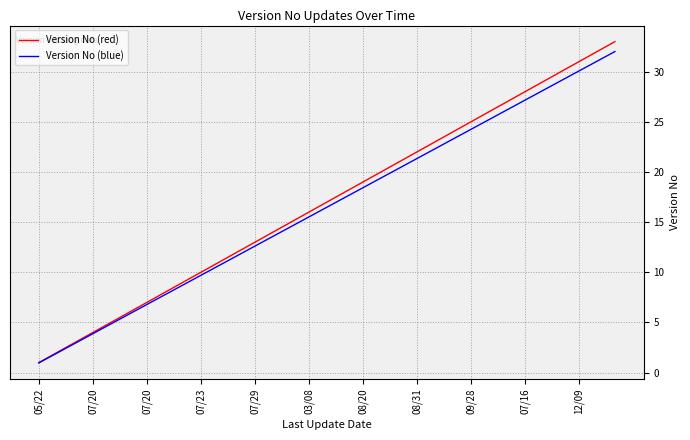

Which series has the largest range (max minus min)?

Version No (red)